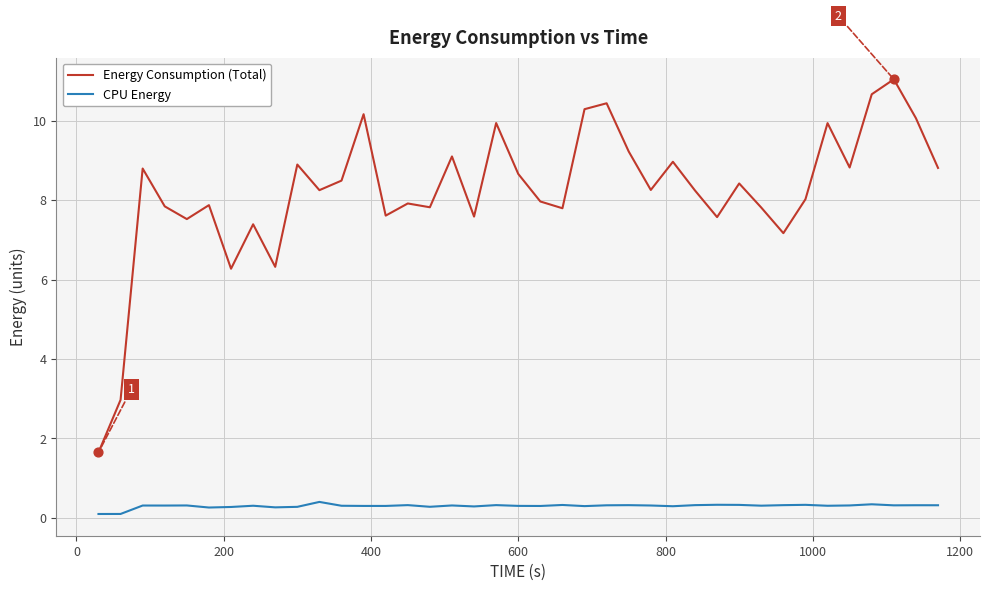

Which series has the largest range (max minus min)?

Energy Consumption (Total)